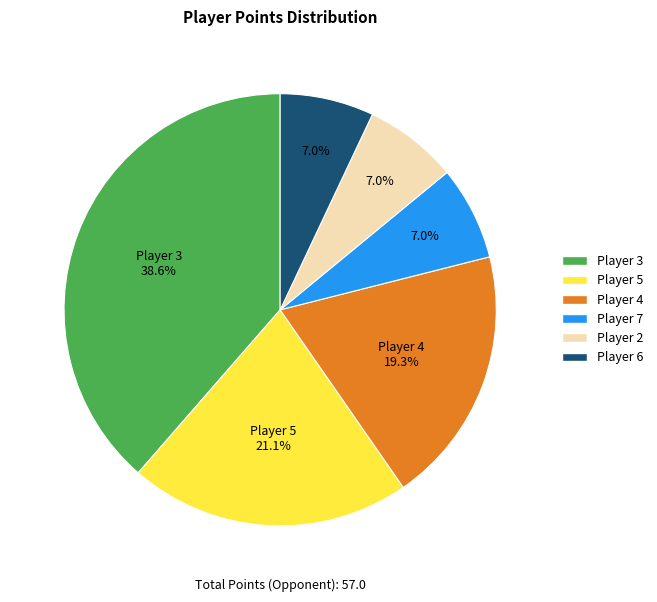

Does any single category account for the majority?

No